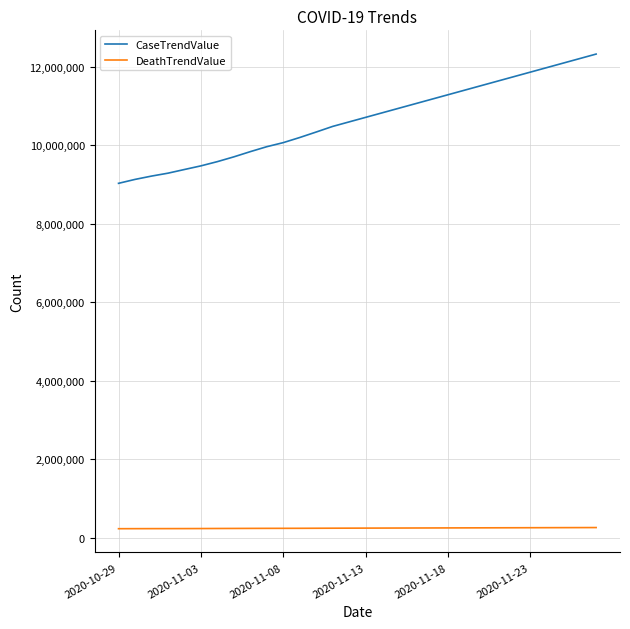

Which series has the largest total across all categories?

CaseTrendValue